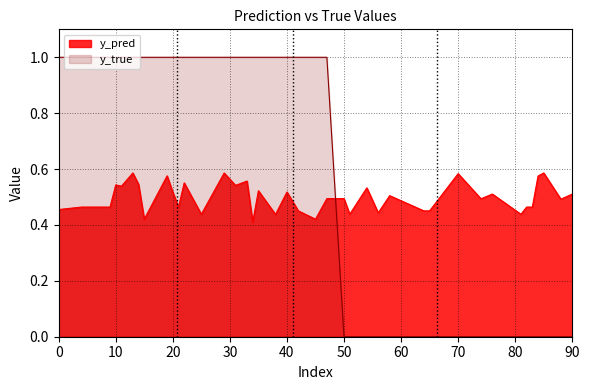

The y_true series shows 1.8 at 10. True or false?

False